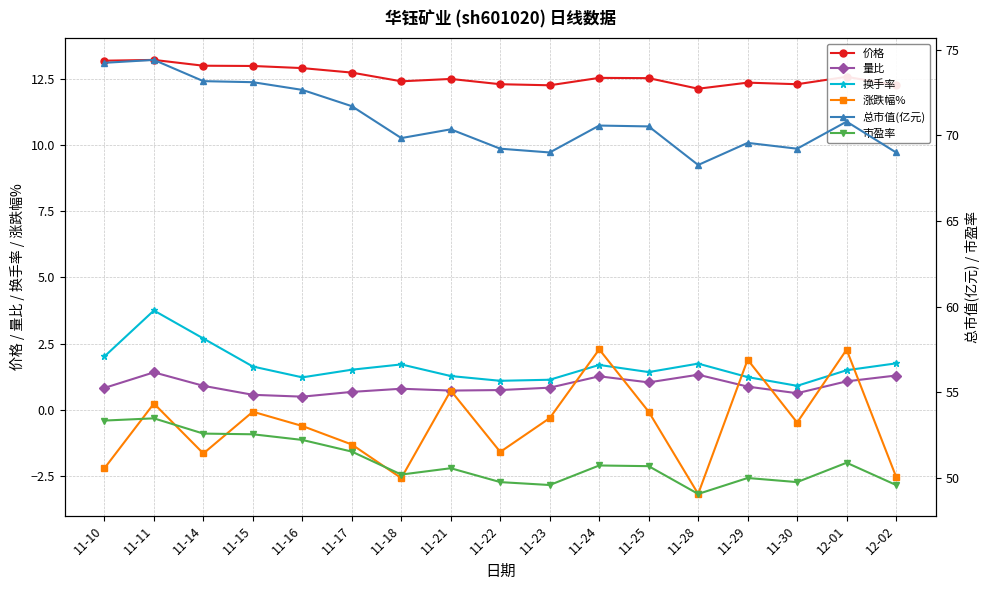

At 11-29, list the series in order from smallest to largest.

量比, 换手率, 涨跌幅%, 价格, 市盈率, 总市值(亿元)